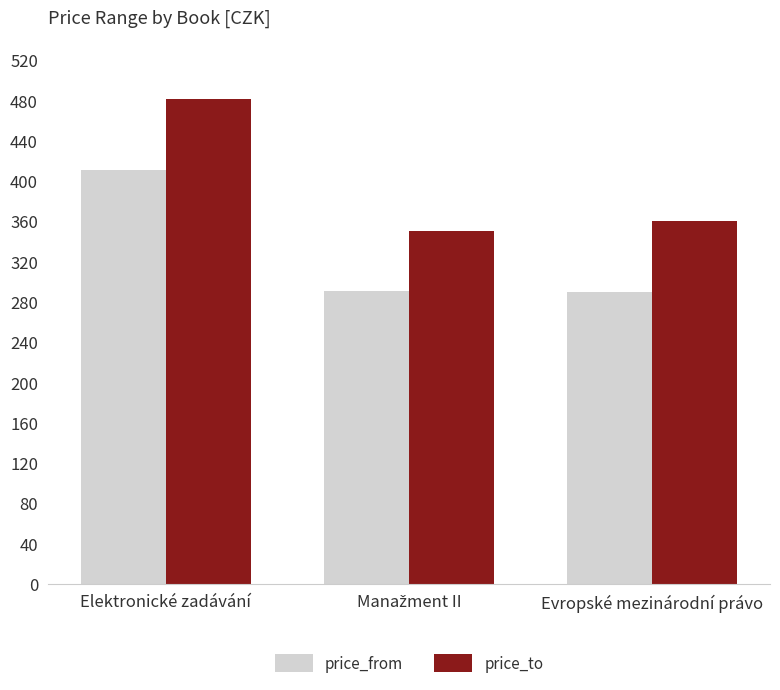

What is the sum of all price_from values?

992